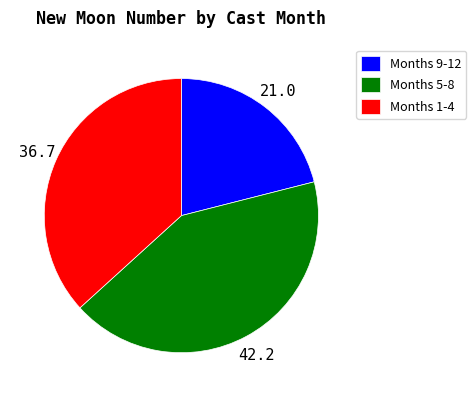

Count the number of slices in the pie.

3